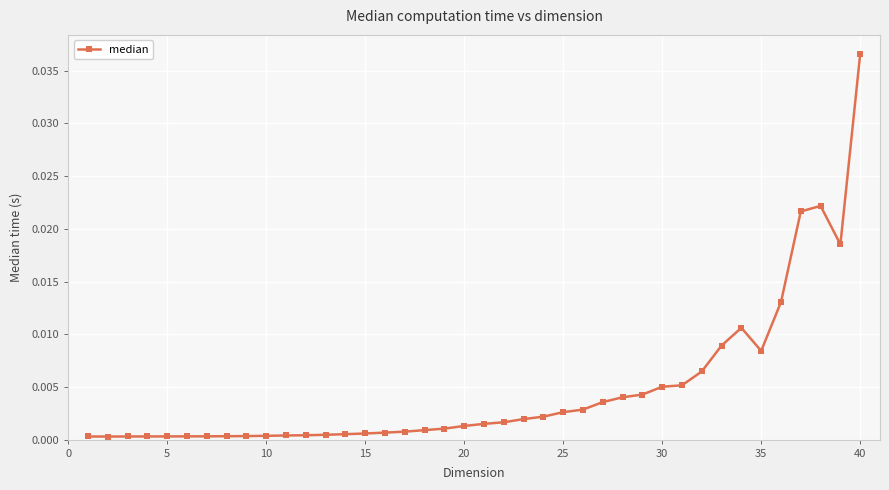

True or false: there are more than 0 points higher than both neighbors.

True